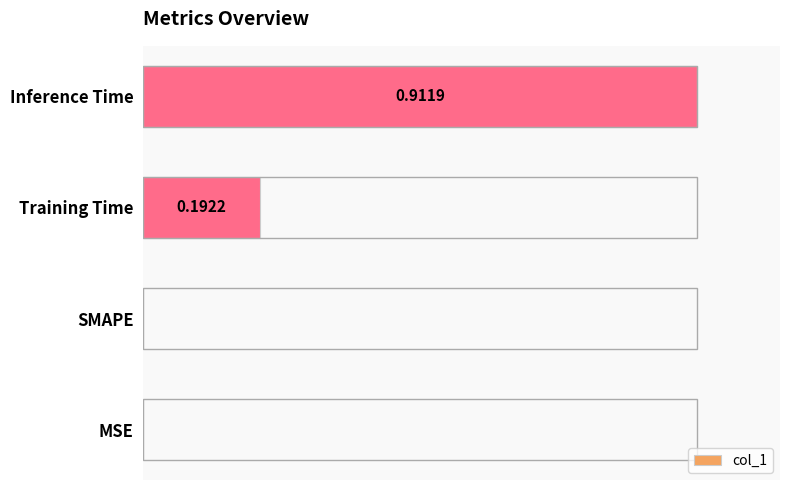

What is the change in value from SMAPE to Inference Time?

+0.9